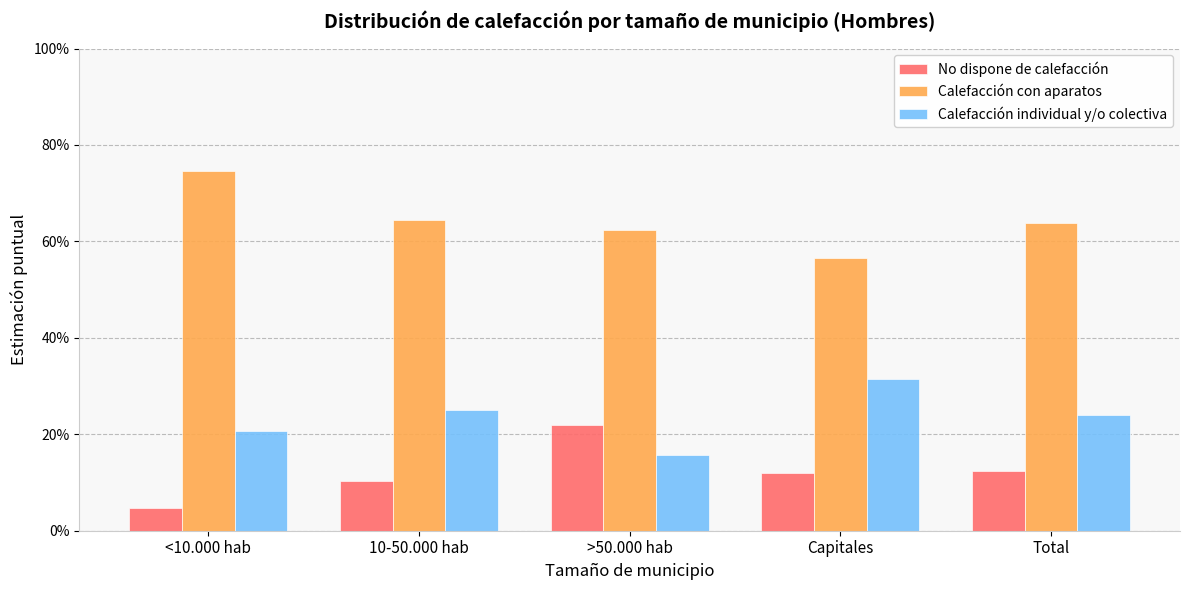

Are the bars grouped side by side (vs. stacked)?

Yes